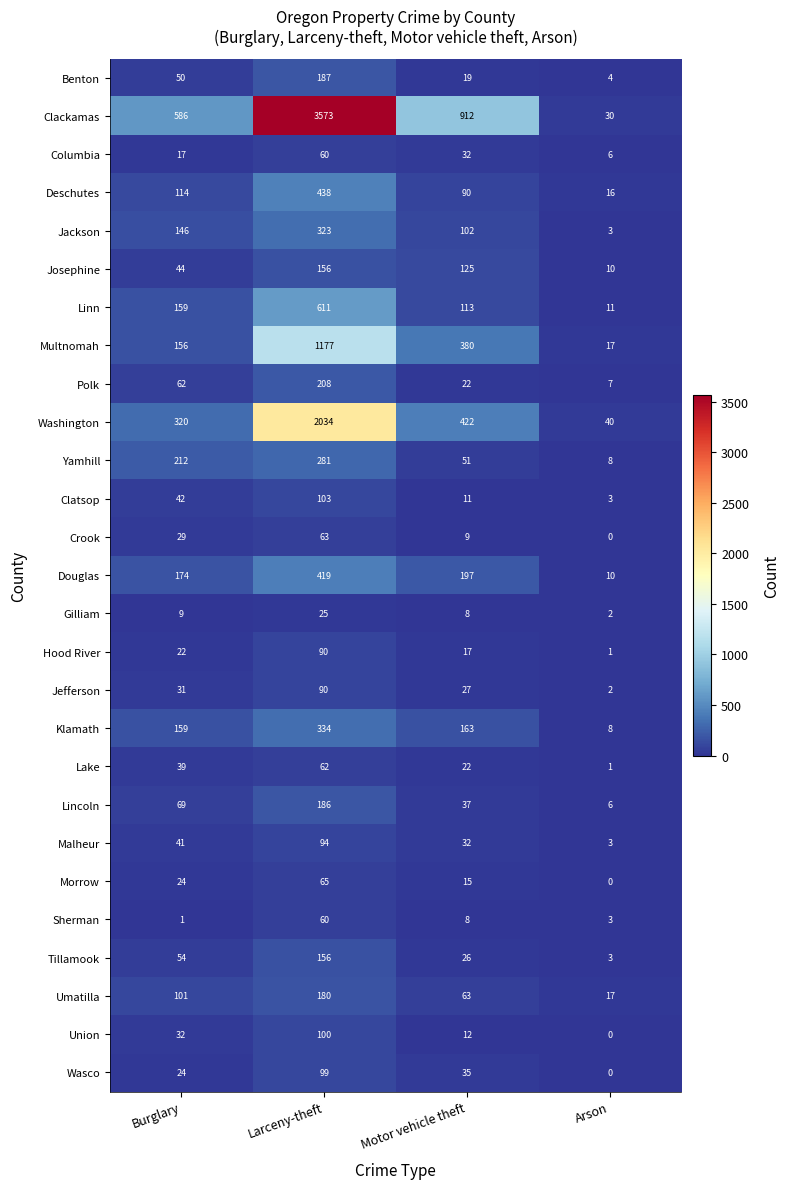

Is the value of Klamath at Larceny-theft greater than the value of Jackson at Motor vehicle theft?

Yes